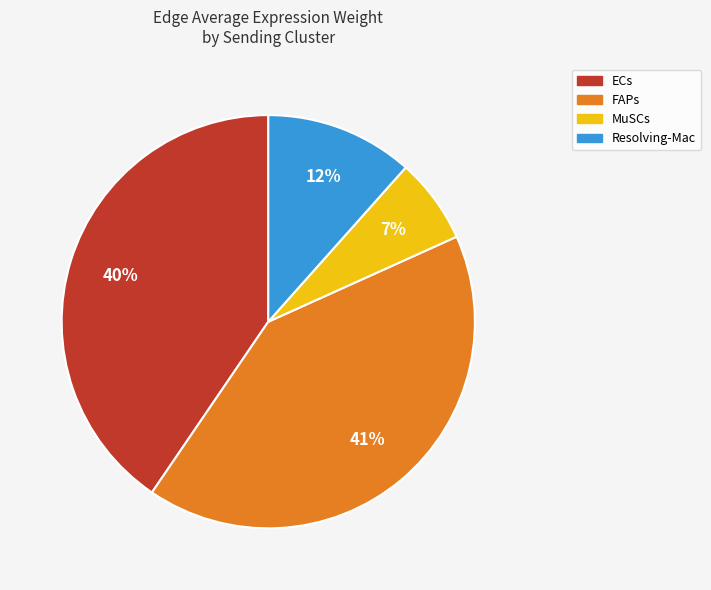

Which category has the smallest portion of the pie?

MuSCs